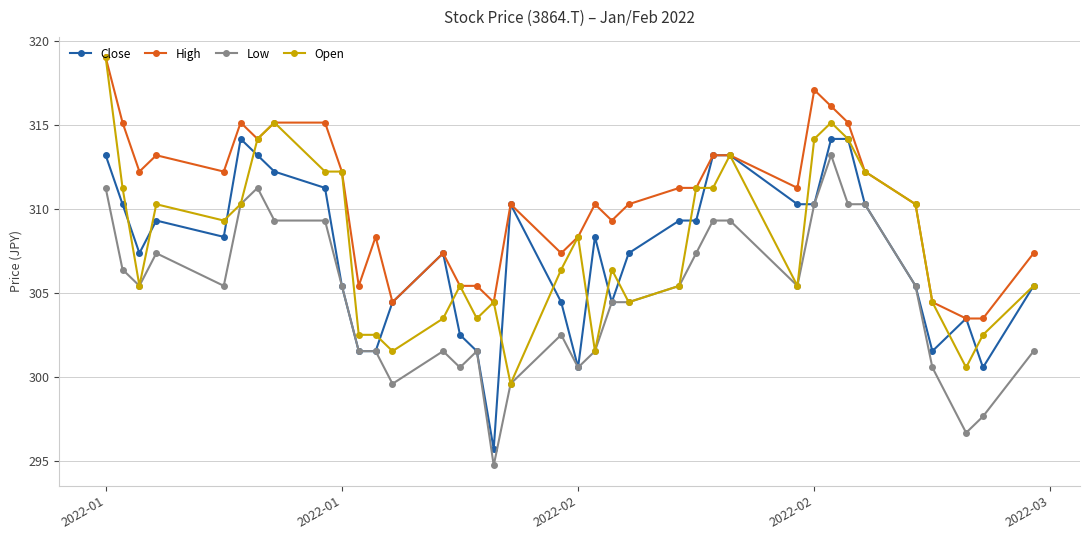

What is the minimum value for Close?

295.7